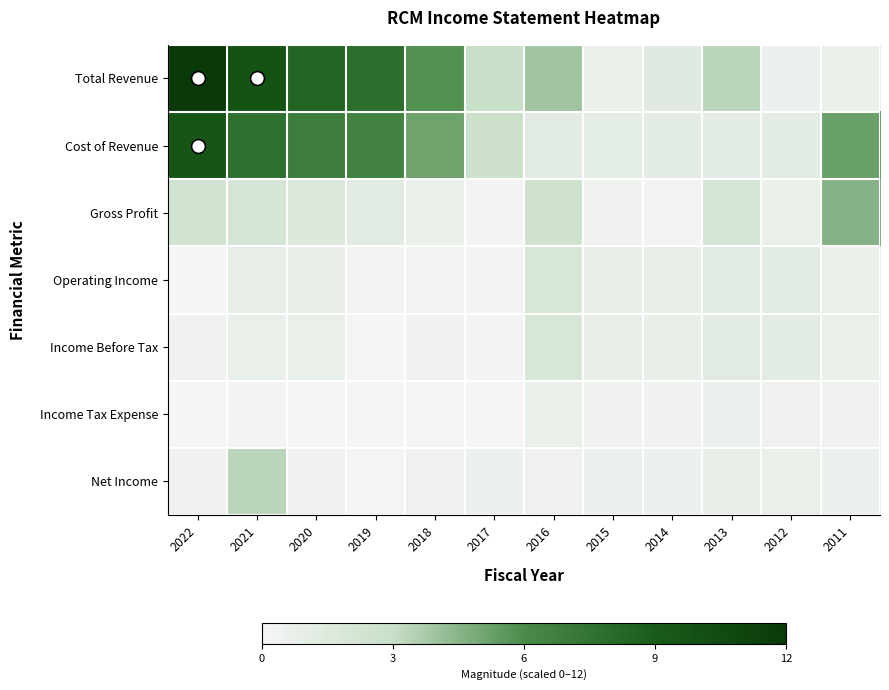

Reading left to right, list all the values displayed in this chart.

Total Revenue: 2022=12.0	2021=9.8	2020=8.4	2019=7.9	2018=5.8	2017=3.0	2016=3.9	2015=0.8	2014=1.4	2013=3.4	2012=0.5	2011=0.7
Cost of Revenue: 2022=9.6	2021=7.7	2020=6.8	2019=6.6	2018=5.1	2017=2.8	2016=1.3	2015=1.1	2014=1.2	2013=1.2	2012=1.3	2011=5.2
Gross Profit: 2022=2.4	2021=2.1	2020=1.7	2019=1.3	2018=0.7	2017=0.2	2016=2.6	2015=0.3	2014=0.2	2013=2.1	2012=0.8	2011=4.6
Operating Income: 2022=0.0	2021=1.0	2020=0.9	2019=0.3	2018=0.2	2017=0.2	2016=2.0	2015=0.9	2014=0.9	2013=1.4	2012=1.2	2011=0.8
Income Before Tax: 2022=0.4	2021=0.8	2020=0.8	2019=0.1	2018=0.4	2017=0.2	2016=2.0	2015=0.9	2014=0.9	2013=1.4	2012=1.2	2011=0.8
Income Tax Expense: 2022=0.0	2021=0.2	2020=0.0	2019=0.0	2018=0.1	2017=0.0	2016=0.8	2015=0.3	2014=0.3	2013=0.5	2012=0.5	2011=0.3
Net Income: 2022=0.4	2021=3.3	2020=0.3	2019=0.1	2018=0.4	2017=0.5	2016=0.4	2015=0.6	2014=0.5	2013=0.9	2012=0.8	2011=0.5